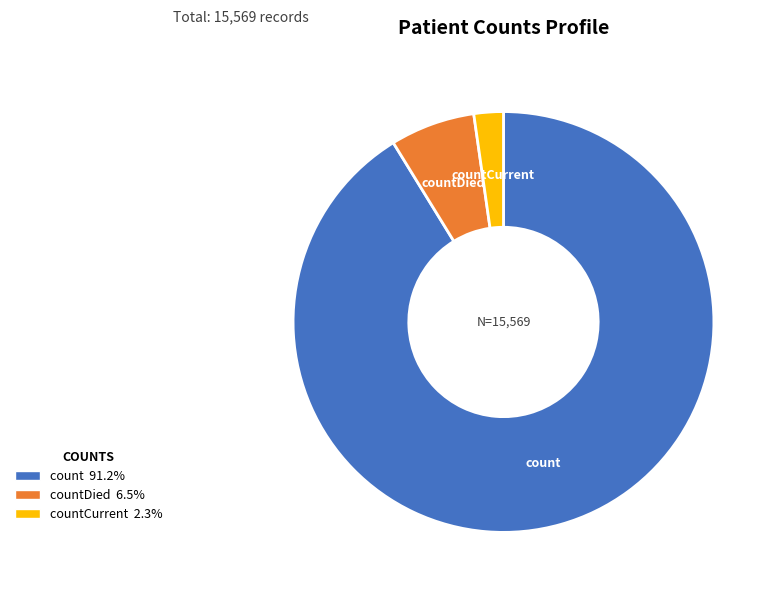

How many slices are in this pie chart?

3